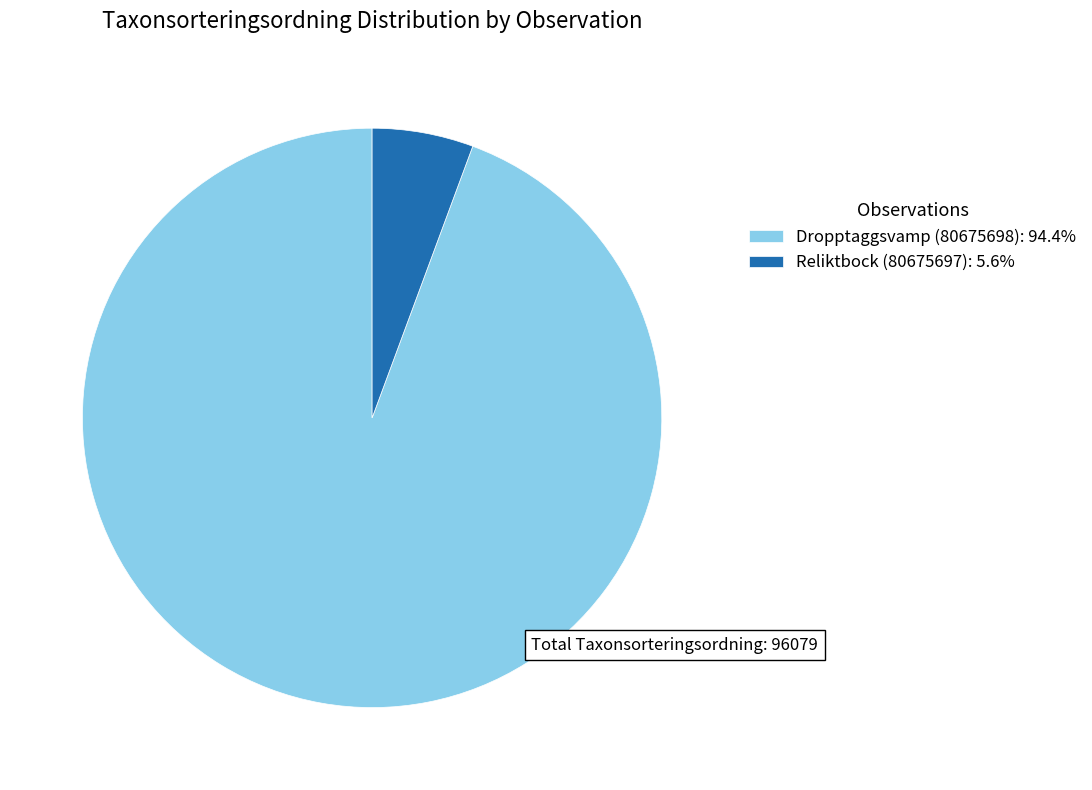

Which slice is the largest?

Dropptaggsvamp (80675698)